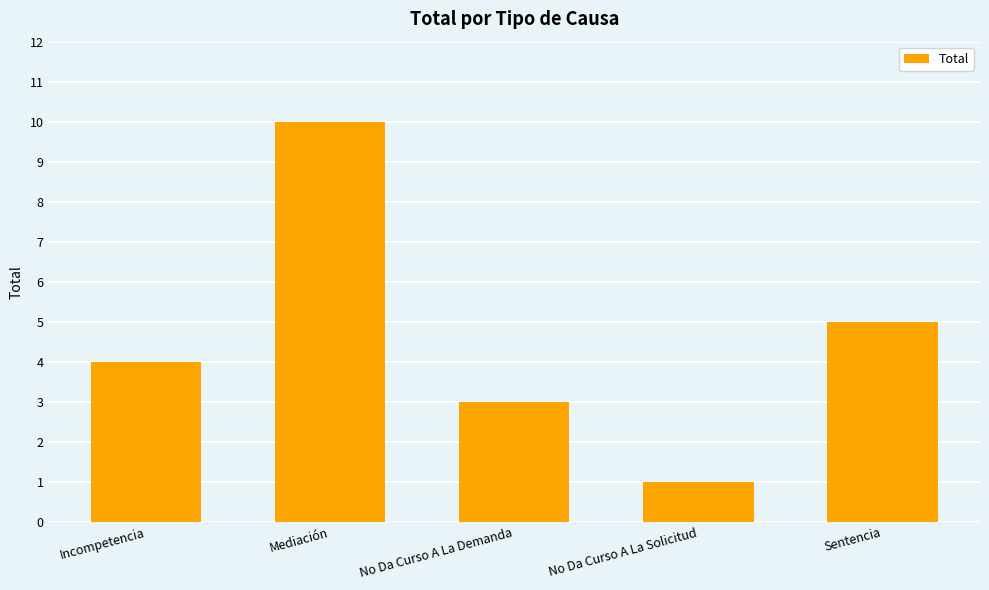

What is the sum of the values at Mediación and No Da Curso A La Demanda?

13